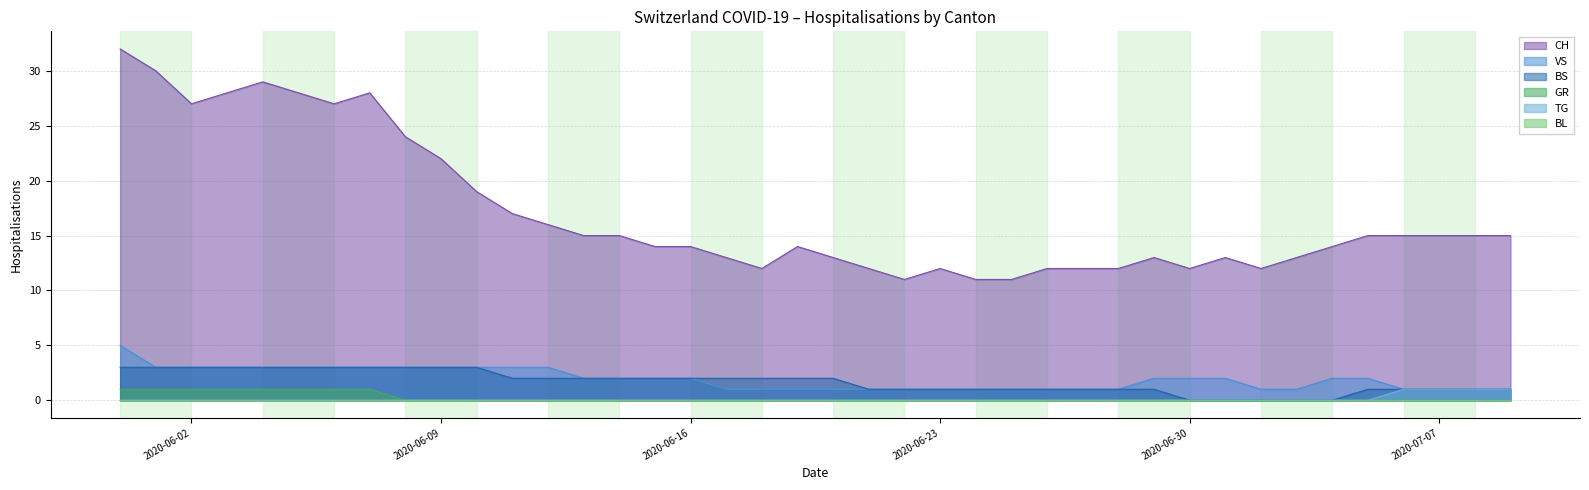

Is the value of BS at 2020-06-21 greater than the value of GR at 2020-06-21?

Yes